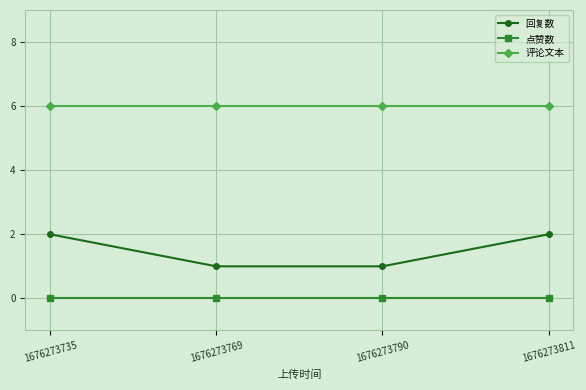

True or false: 点赞数 and 回复数 cross at least once.

False